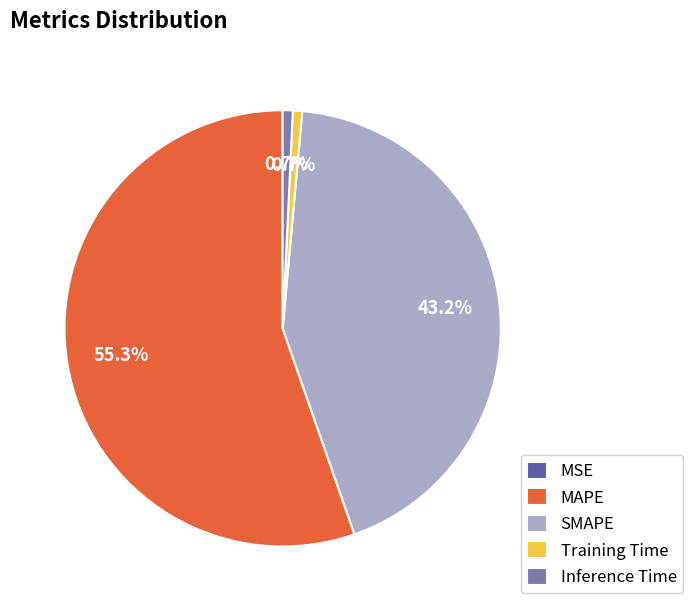

To the nearest percent, what portion does SMAPE represent?

43%